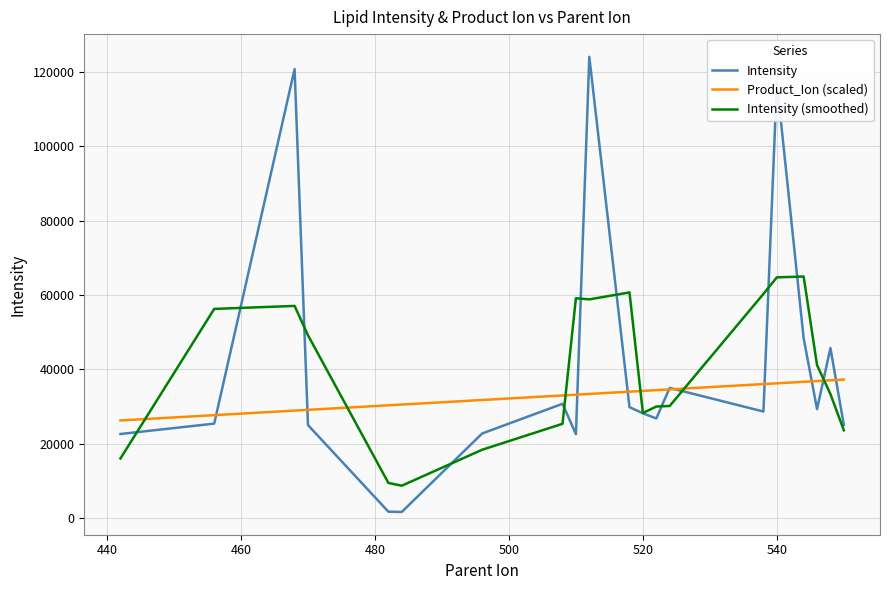

Rank the series by their maximum value, from lowest to highest.

Product_Ion (scaled), Intensity (smoothed), Intensity